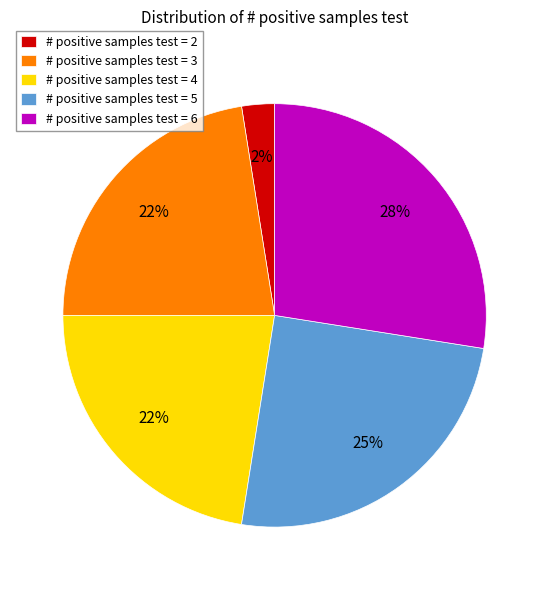

To the nearest percent, what percentage of the pie is # positive samples test = 5?

25%